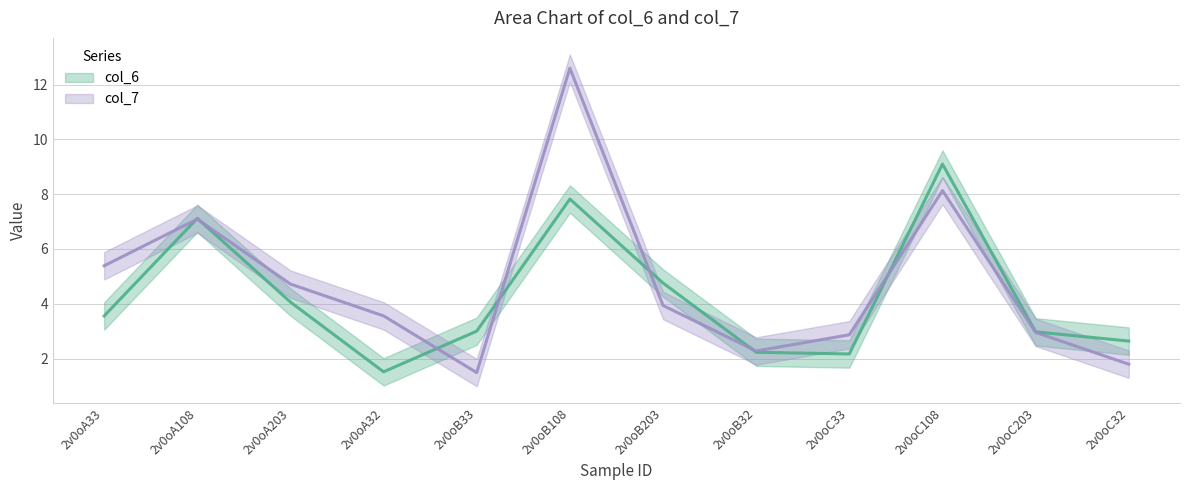

Reading right to left, list all the values displayed in this chart.

col_6: 2.6	3.0	9.1	2.2	2.2	4.8	7.8	3.0	1.5	4.1	7.1	3.6
col_7: 1.8	3.0	8.1	2.9	2.3	3.9	12.6	1.5	3.6	4.7	7.1	5.4